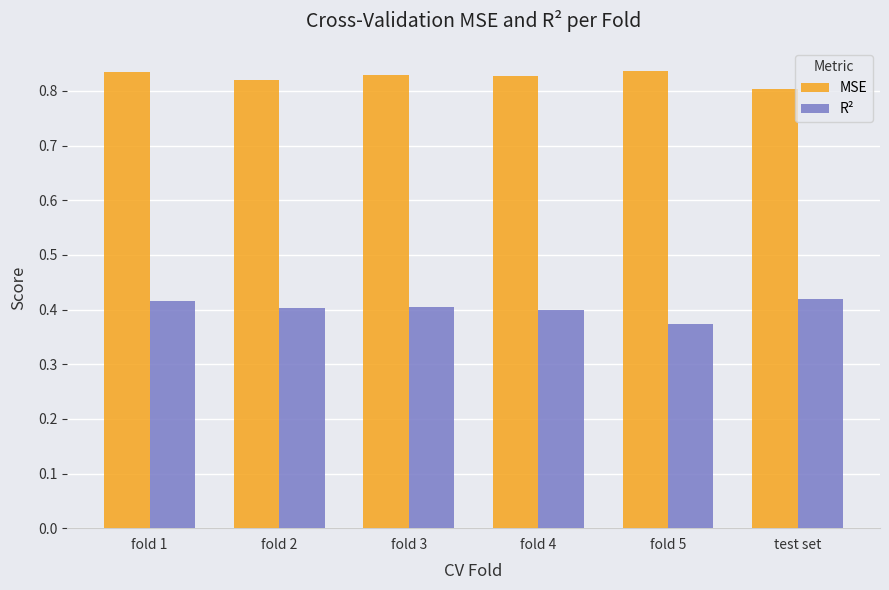

Where is MSE nearest to the value 0?

test set